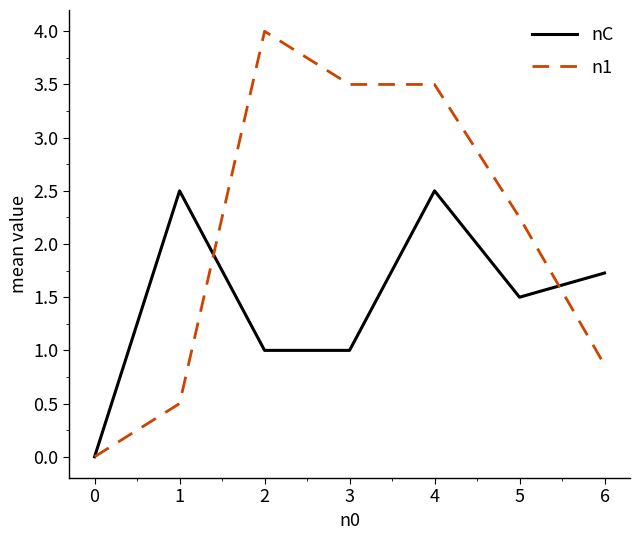

Count the n1 values in the range 0 to 3.

4